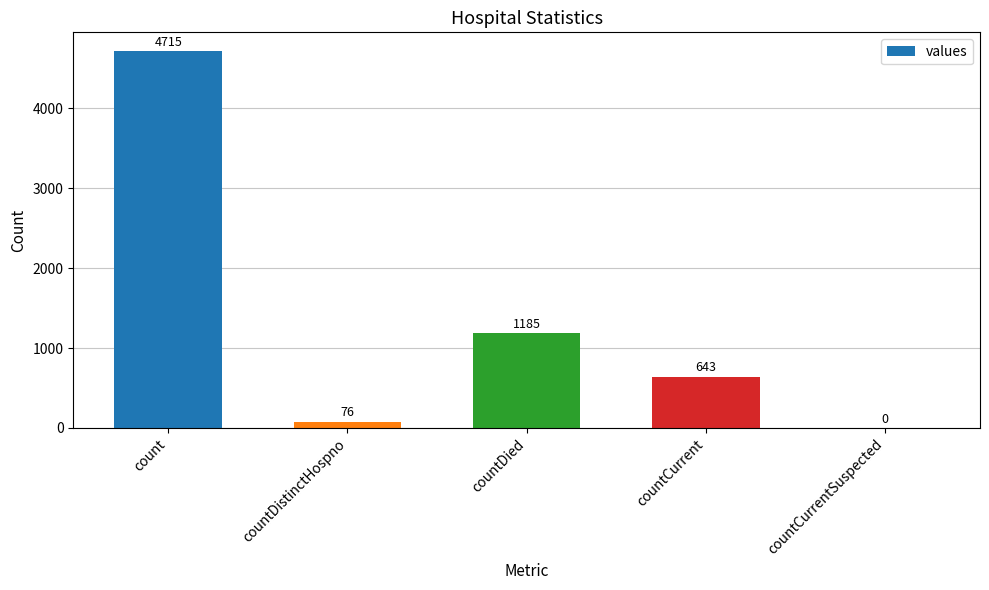

The value at countCurrentSuspected is -3248. True or false?

False